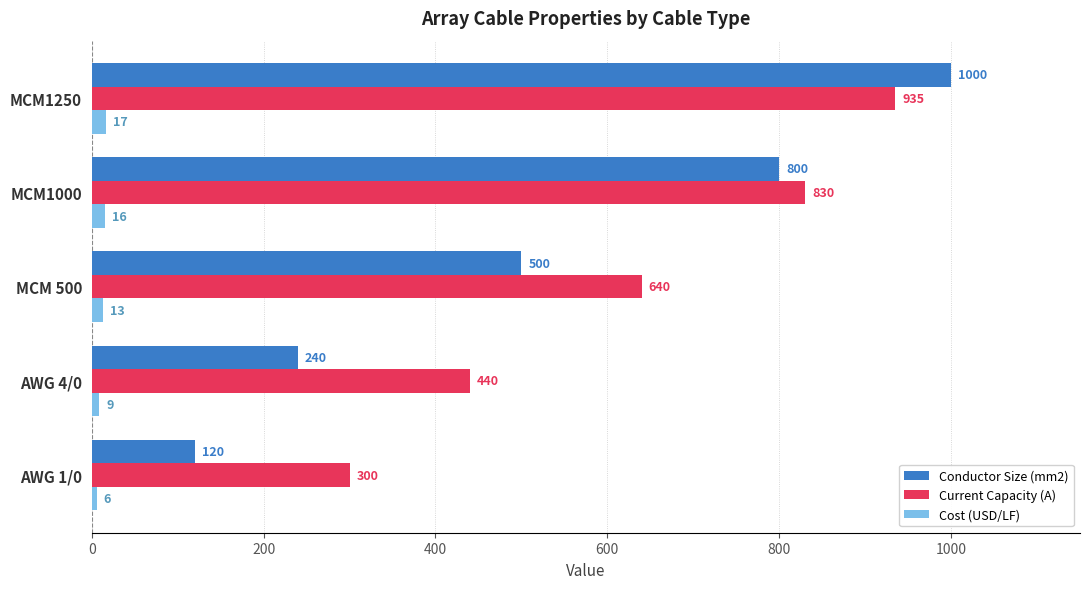

How many values in the Conductor Size (mm2) series are below 500?

2